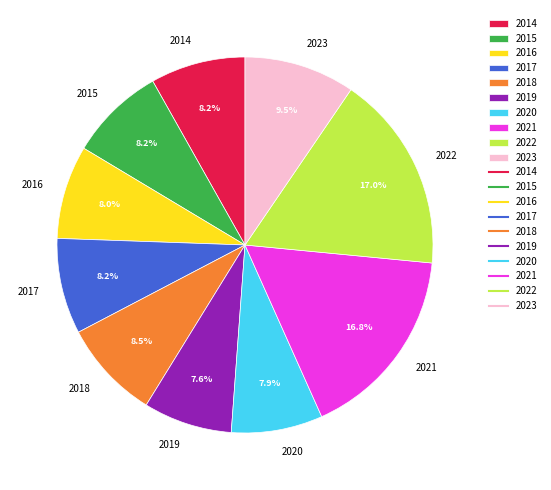

Is it true that 2014 is 8% of the pie?

True